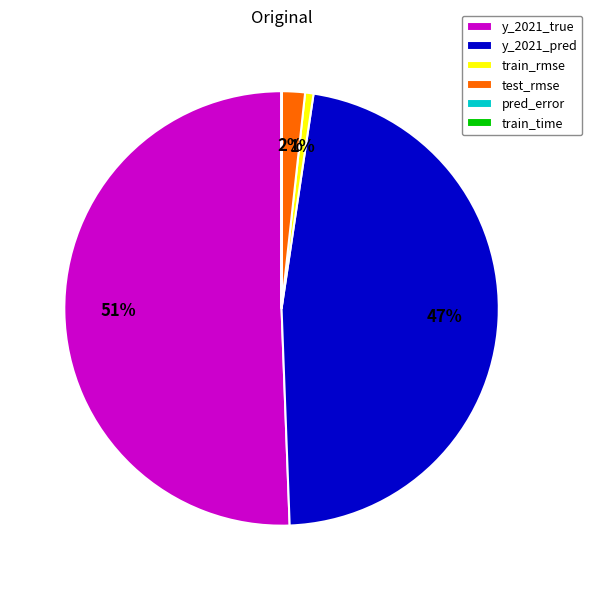

Combined, do test_rmse and train_rmse account for over 50%?

No